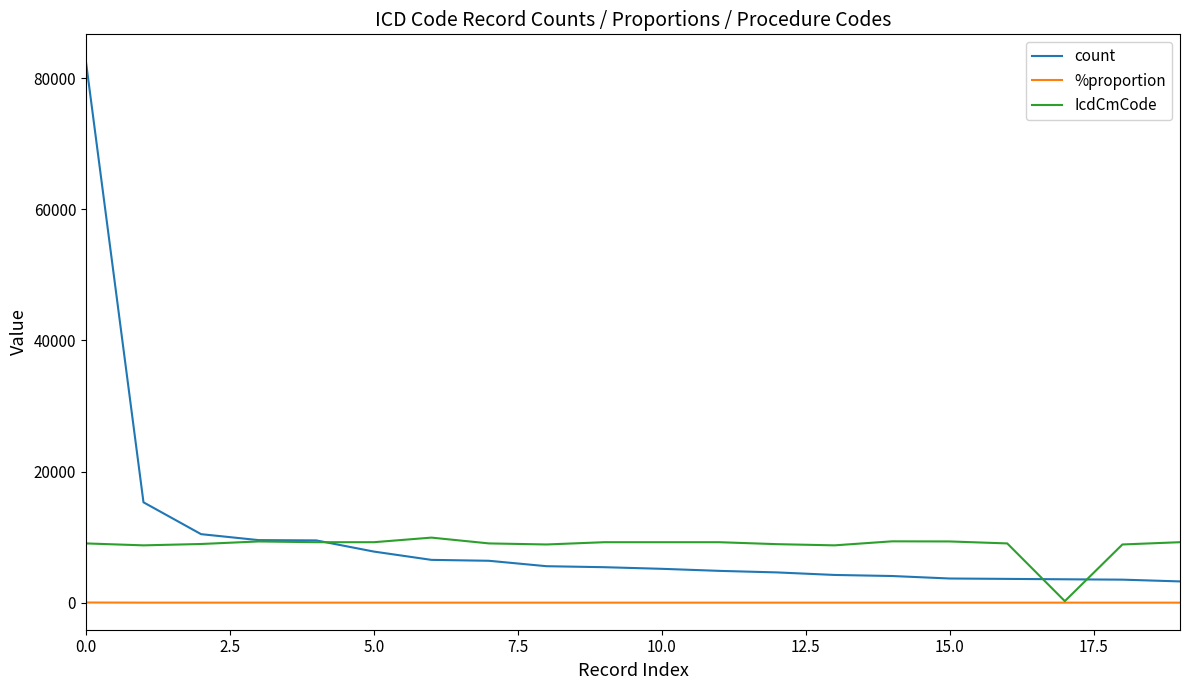

True or false: %proportion and count intersect in this chart.

False